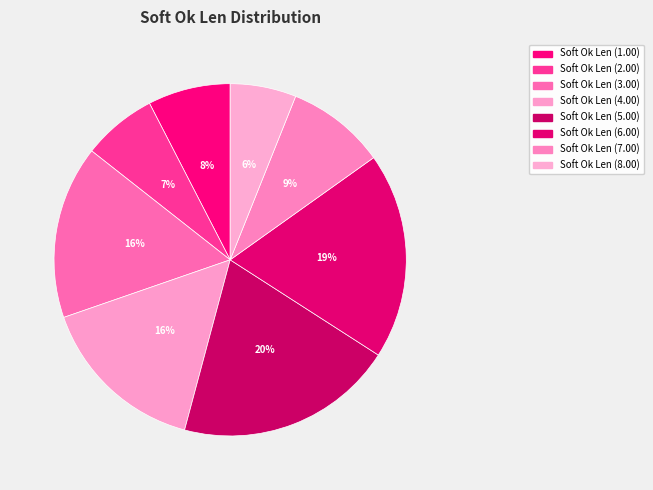

Count the number of slices in the pie.

8